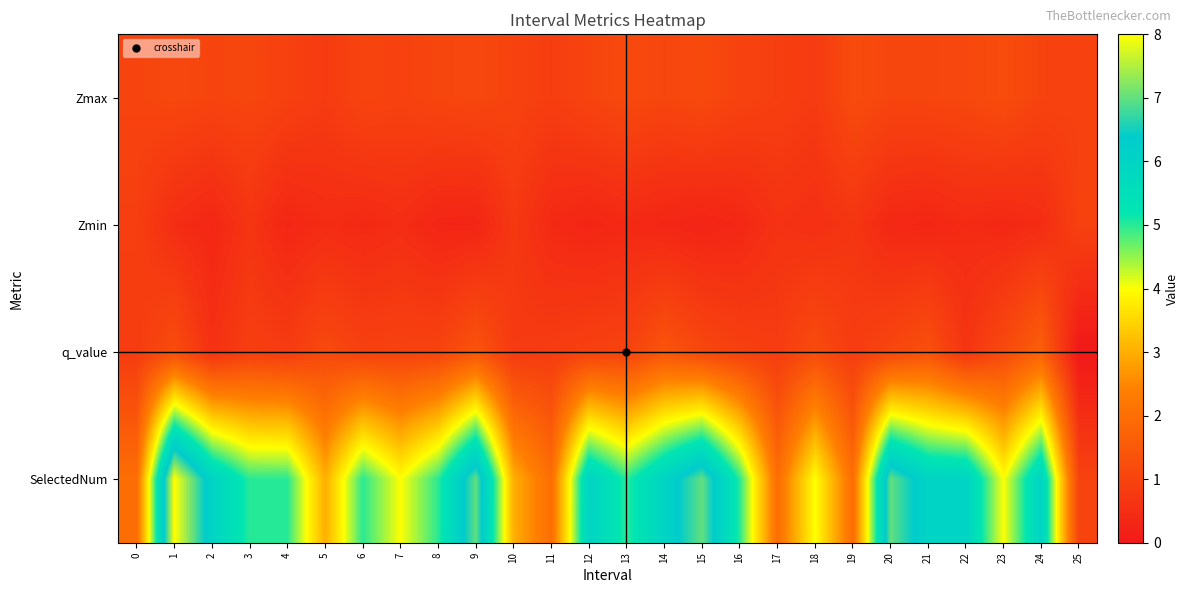

At which category is the sum across all series the highest?

1